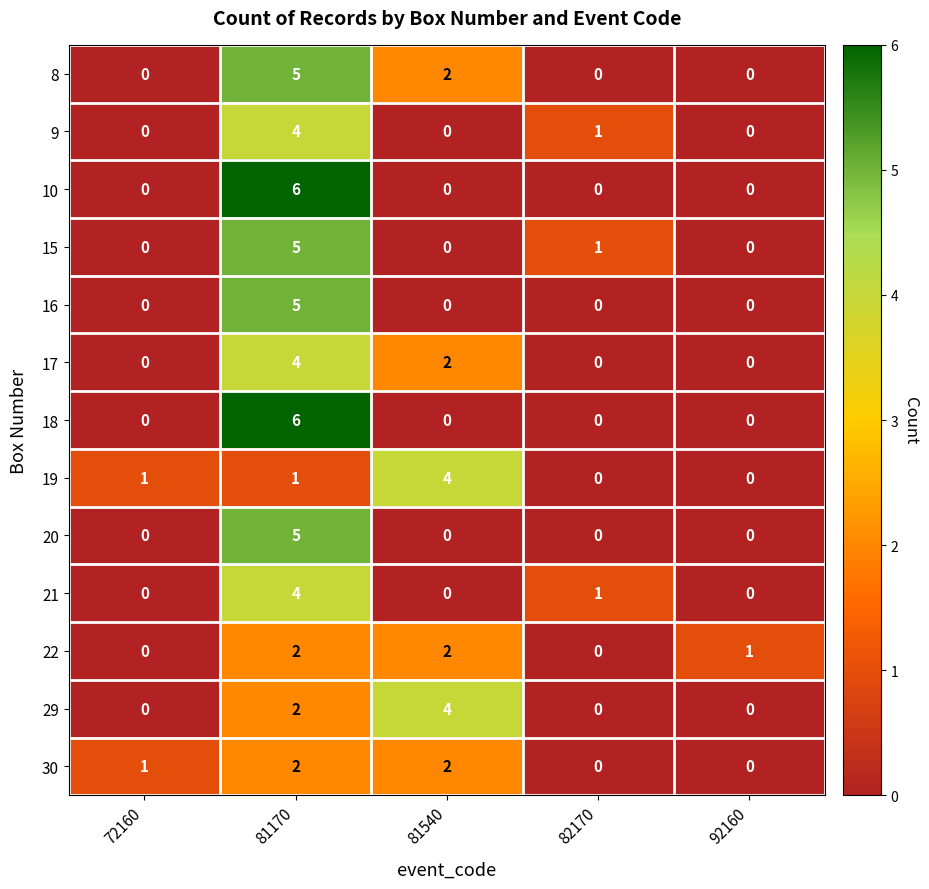

At which category does the chart reach its peak across all series?

81170